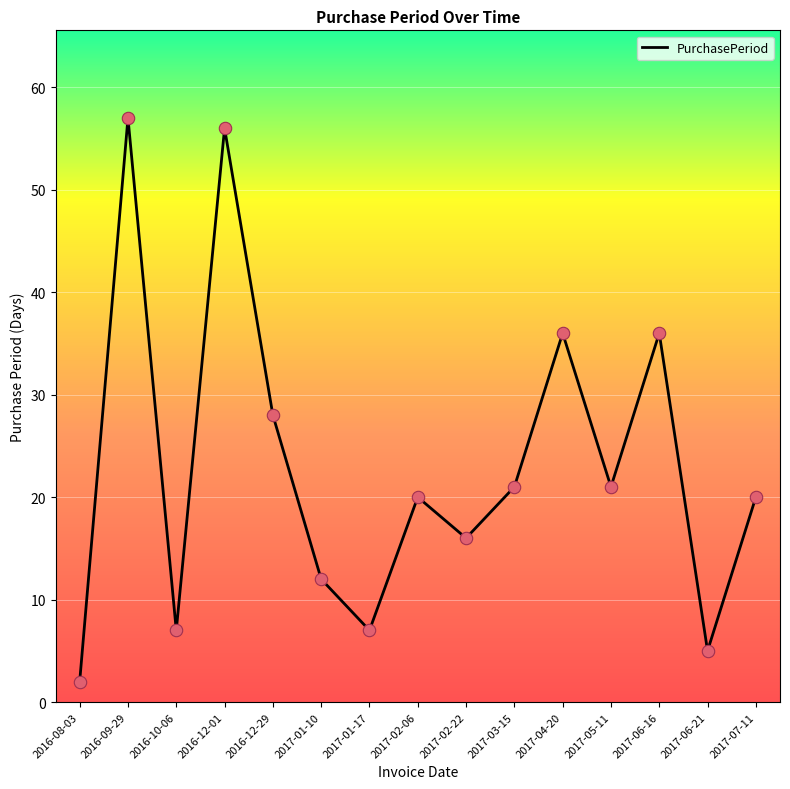

What is the change in value from 2017-03-15 to 2017-06-16?

+15